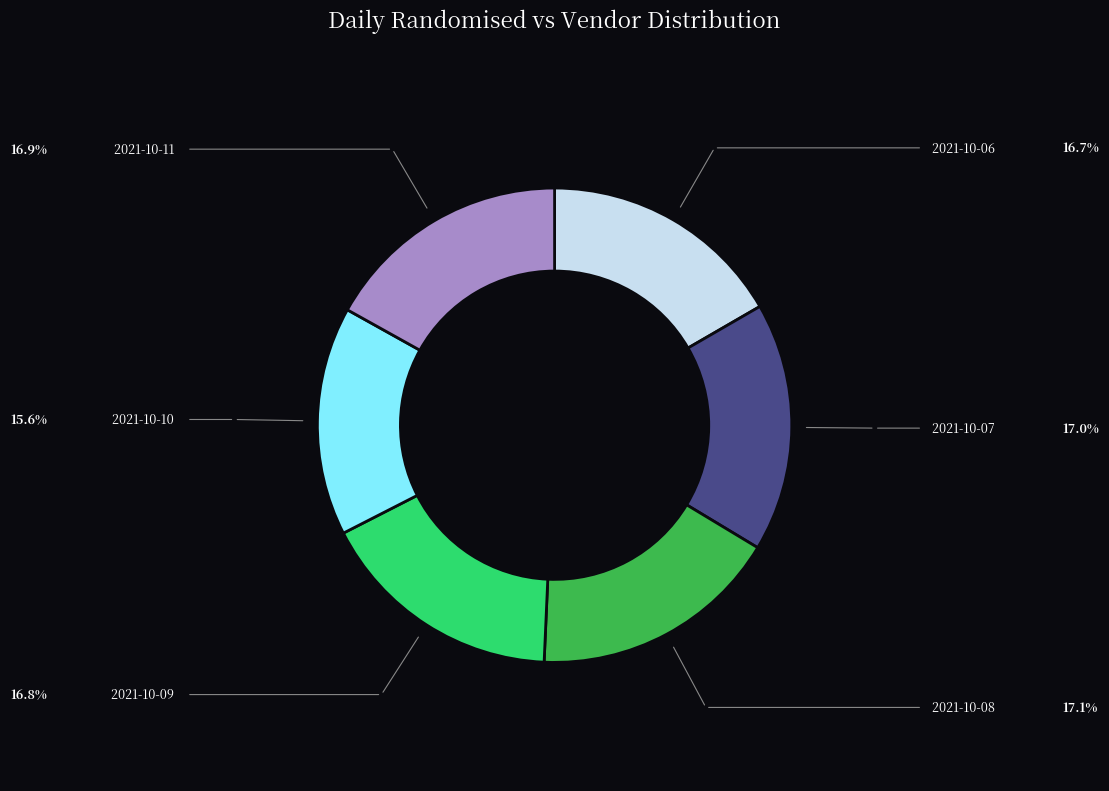

Which slice is the smallest?

2021-10-10